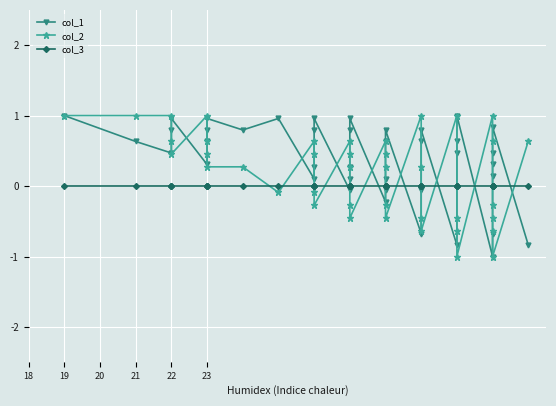

What are all the series names shown in the legend?

col_1, col_2, col_3